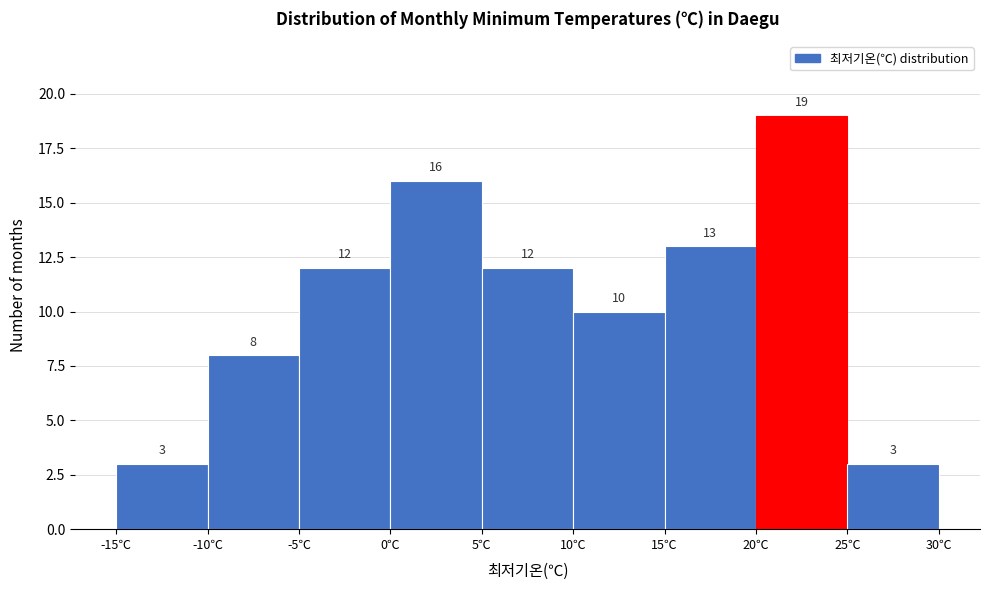

Reading left to right, transcribe this chart: for each bar, give the range it covers on the x-axis and its height.

-15 to -10: 3
-10 to -5: 8
-5 to 0: 12
0 to 5: 16
5 to 10: 12
10 to 15: 10
15 to 20: 13
20 to 25: 19
25 to 30: 3